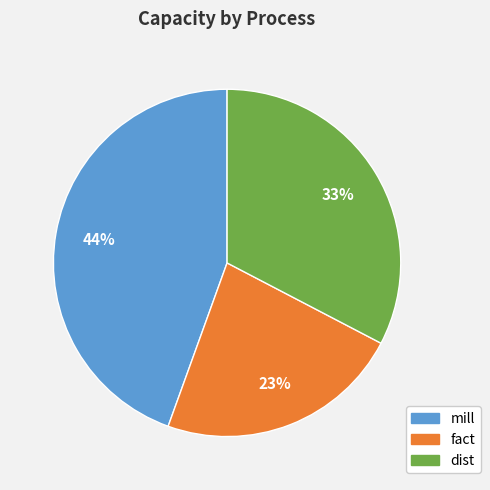

Which has a higher value, dist or fact?

dist